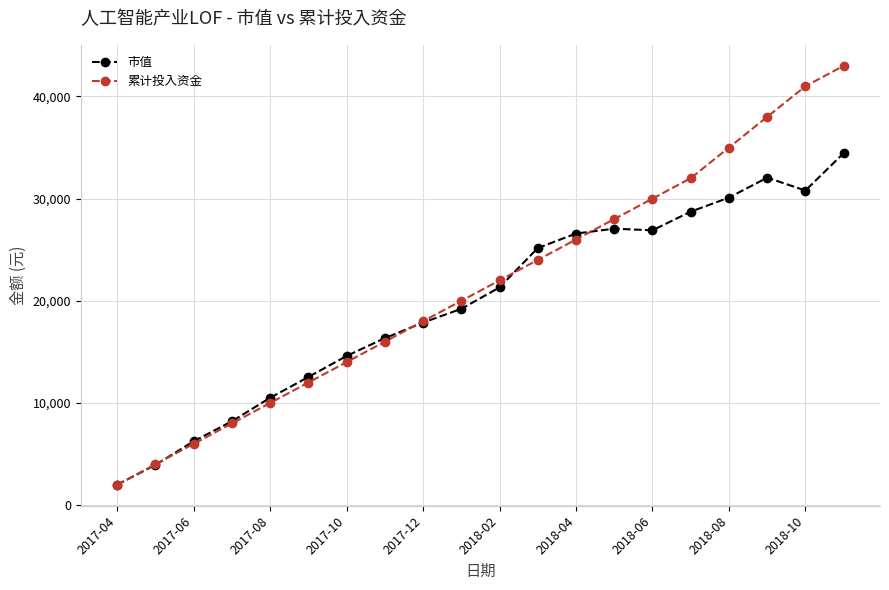

What is the lowest value of the 市值 series?

2000.0